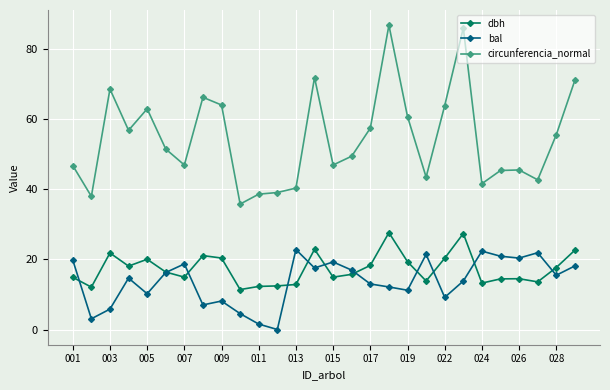

Which series has the largest total across all categories?

circunferencia_normal